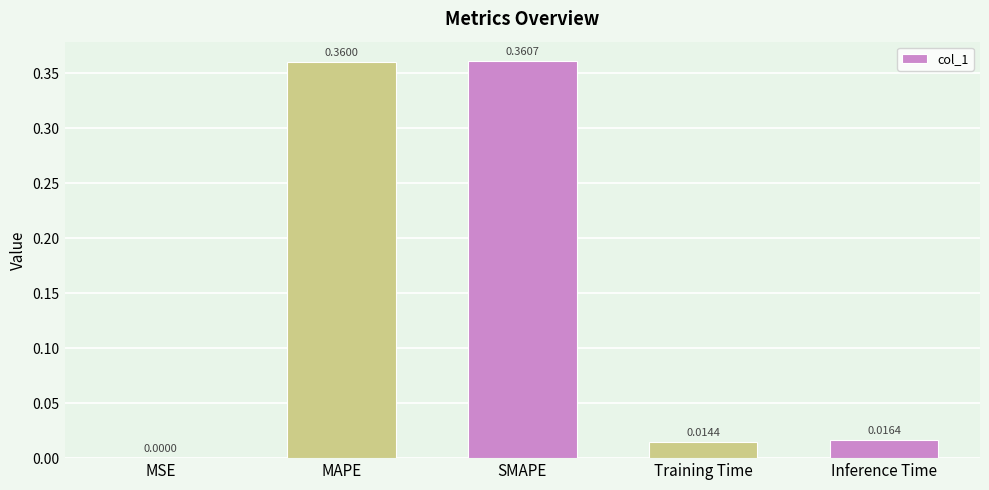

What is the average value?

0.2